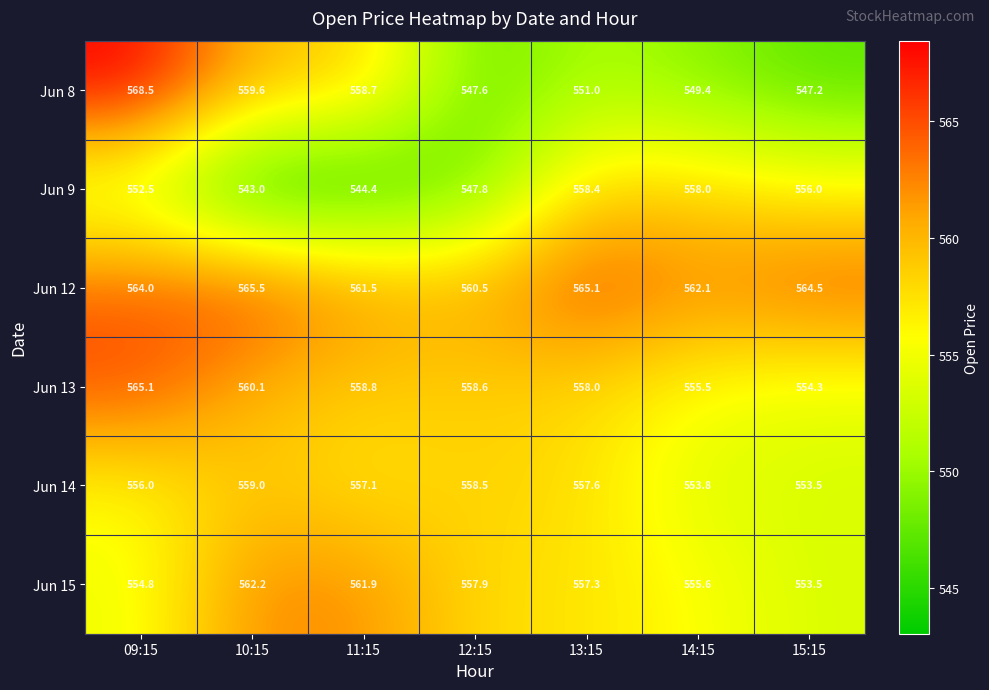

Is it true that Jun 13 equals 558.6 at 12:15?

True